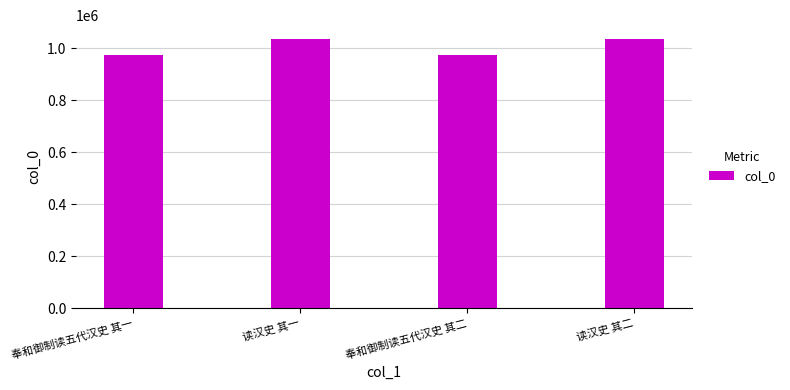

What is the label of the 2nd bar from the left?

读汉史 其一